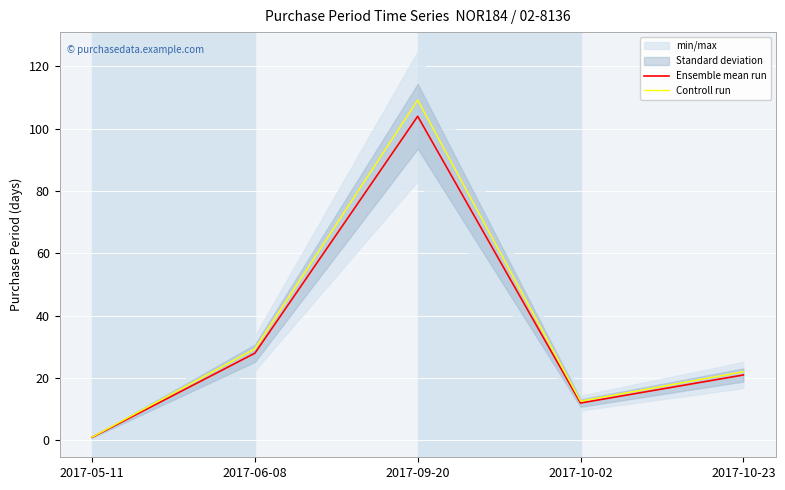

What is the total value across all series at 2017-10-02?

24.6